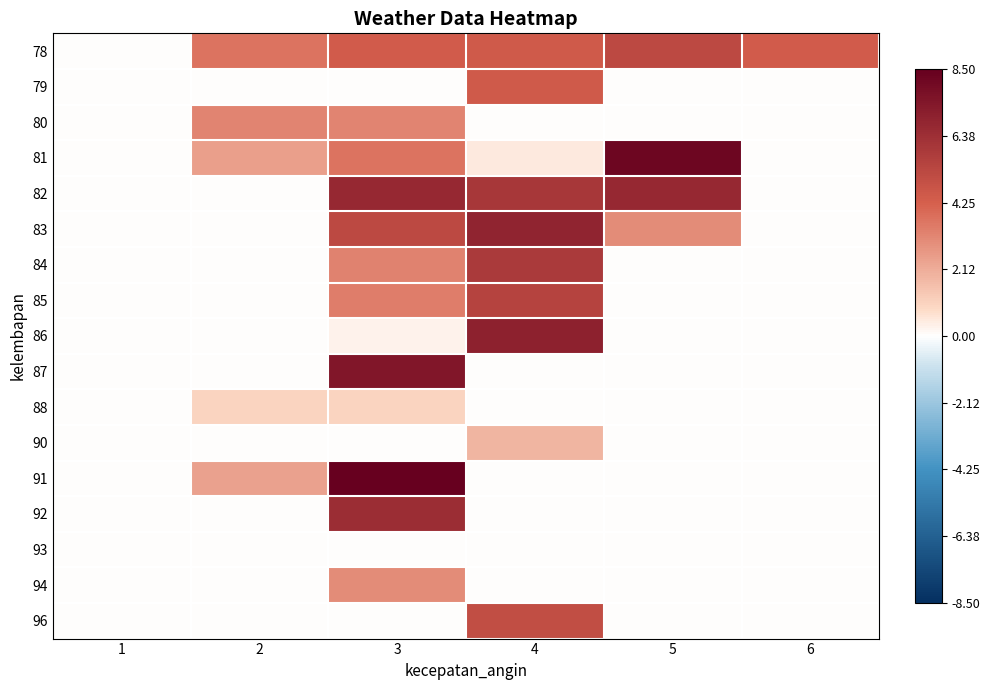

Reading right to left, what are all the values shown in this chart?

78: 6=4.4	5=5.2	4=4.5	3=4.4	2=3.7	1=0.0
79: 6=0.0	5=0.0	4=4.5	3=0.0	2=0.0	1=0.0
80: 6=0.0	5=0.0	4=0.0	3=3.2	2=3.2	1=0.0
81: 6=0.0	5=8.2	4=0.5	3=3.7	2=2.5	1=0.0
82: 6=0.0	5=6.7	4=6.0	3=6.7	2=0.0	1=0.0
83: 6=0.0	5=3.0	4=6.9	3=5.2	2=0.0	1=0.0
84: 6=0.0	5=0.0	4=5.9	3=3.3	2=0.0	1=0.0
85: 6=0.0	5=0.0	4=5.5	3=3.4	2=0.0	1=0.0
86: 6=0.0	5=0.0	4=7.0	3=0.3	2=0.0	1=0.0
87: 6=0.0	5=0.0	4=0.0	3=7.5	2=0.0	1=0.0
88: 6=0.0	5=0.0	4=0.0	3=1.0	2=1.0	1=0.0
90: 6=0.0	5=0.0	4=1.9	3=0.0	2=0.0	1=0.0
91: 6=0.0	5=0.0	4=0.0	3=8.5	2=2.4	1=0.0
92: 6=0.0	5=0.0	4=0.0	3=6.5	2=0.0	1=0.0
93: 6=0.0	5=0.0	4=0.0	3=0.0	2=0.0	1=0.0
94: 6=0.0	5=0.0	4=0.0	3=3.0	2=0.0	1=0.0
96: 6=0.0	5=0.0	4=5.0	3=0.0	2=0.0	1=0.0